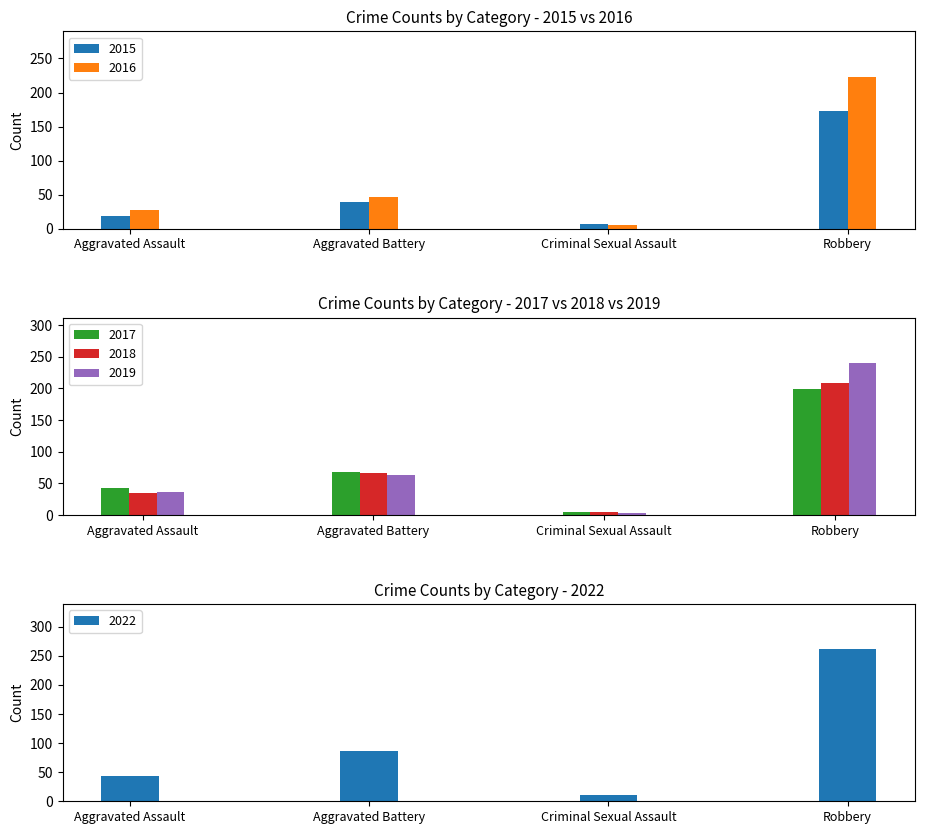

Is the value of 2016 at Criminal Sexual Assault greater than the value of 2019 at Aggravated Assault?

No